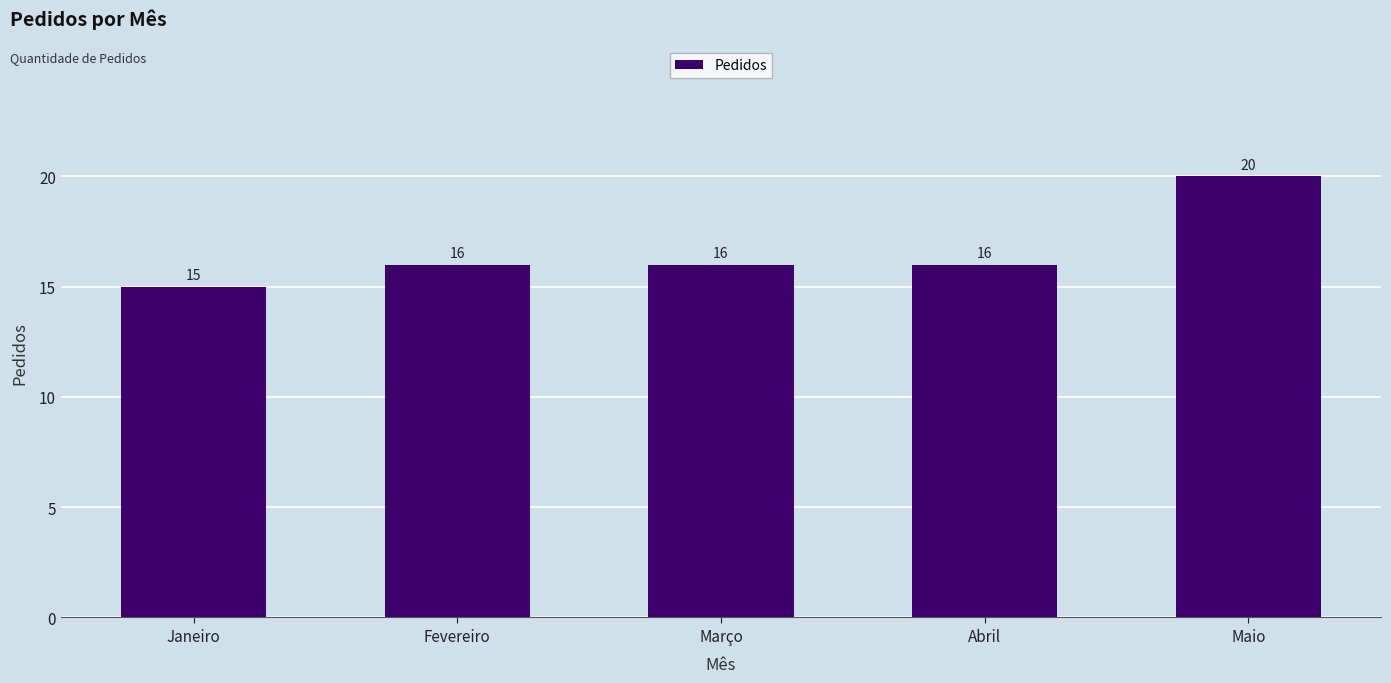

What is the change in value from Março to Maio?

+4